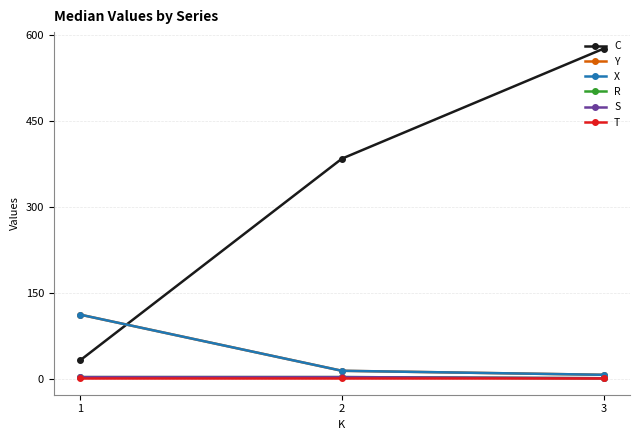

What is the difference between the highest and lowest values at 1?

110